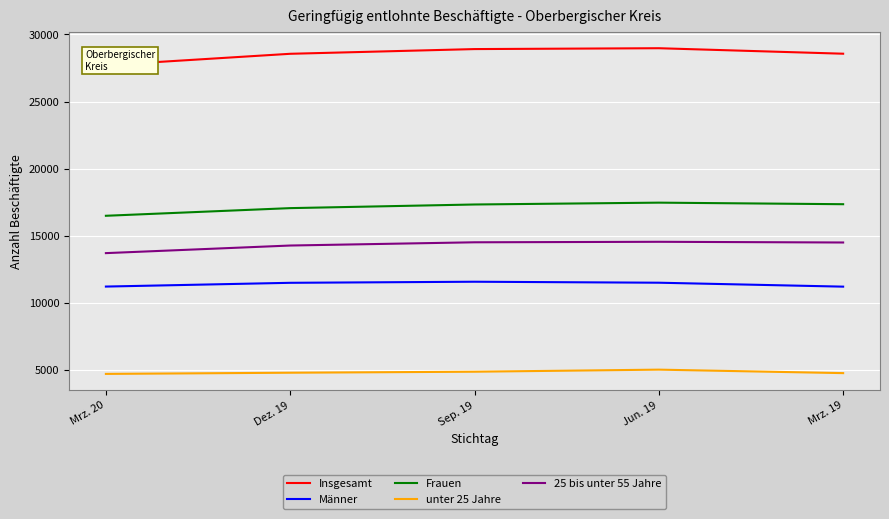

True or false: Frauen has more than 2 points higher than both neighbors.

False